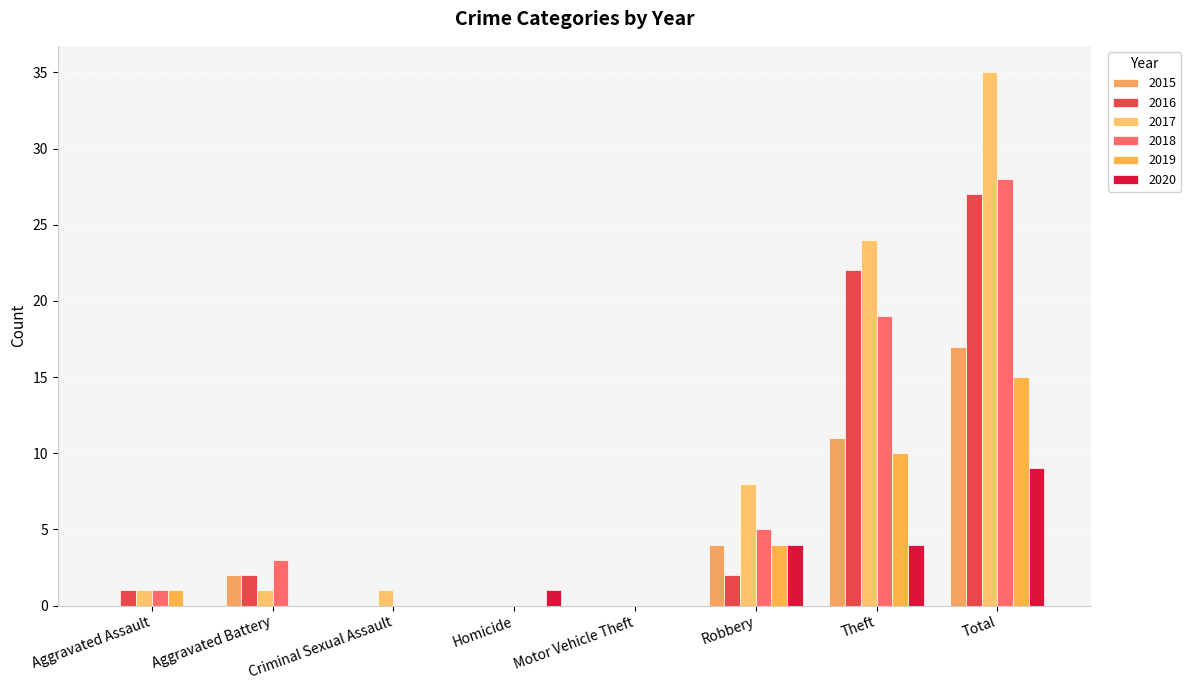

How many data points does each series have?

8